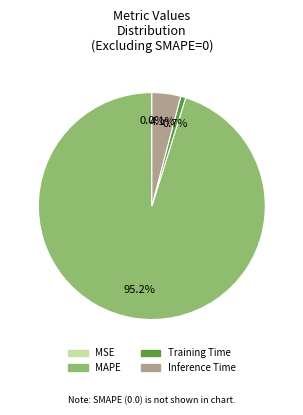

Which slice is the largest?

MAPE